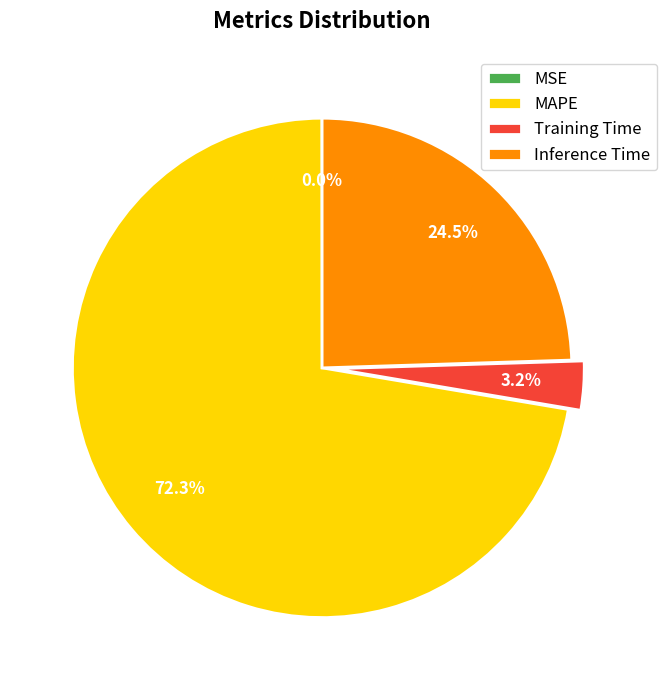

To the nearest percent, what is the average slice percentage?

25%